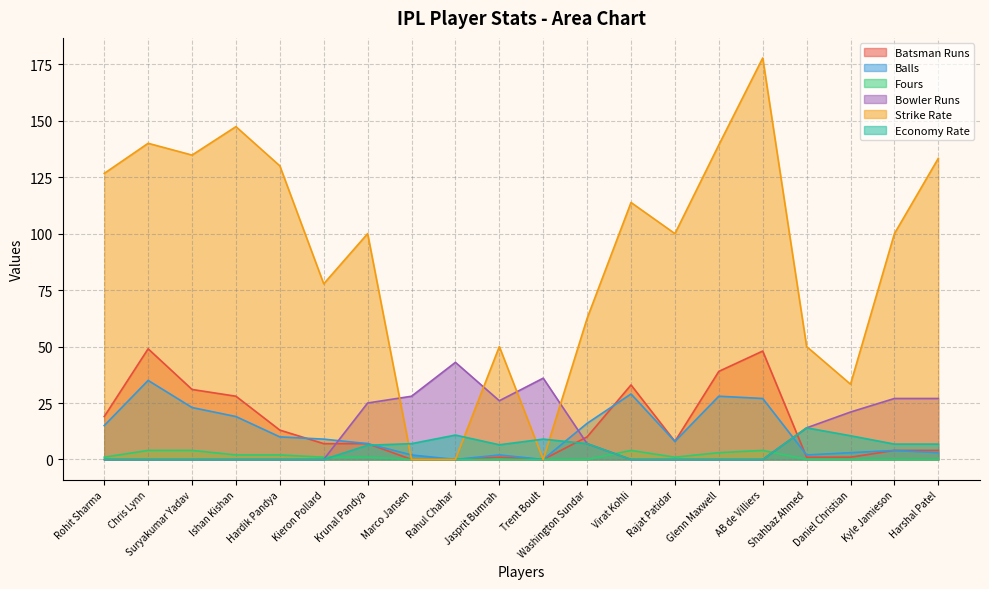

What is the maximum value shown in the chart?

177.8